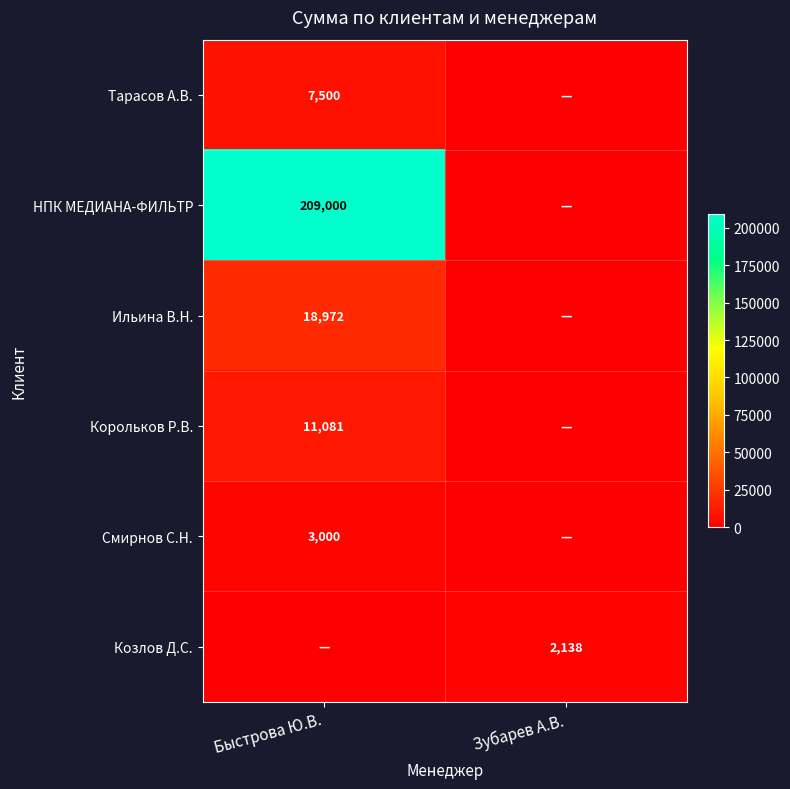

Is it true that Корольков Р.В. equals 2330 at Быстрова Ю.В.?

False